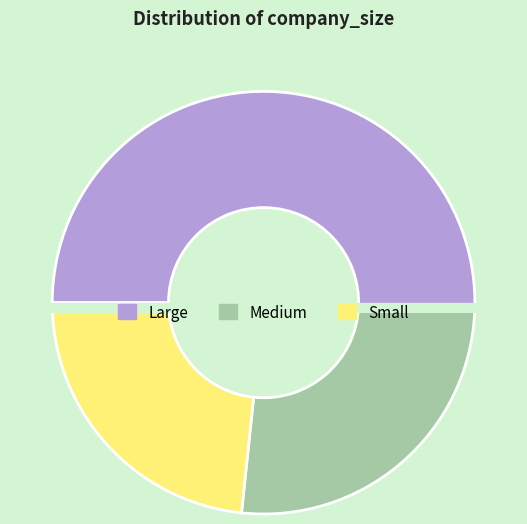

To the nearest percent, what is the average slice percentage?

33%